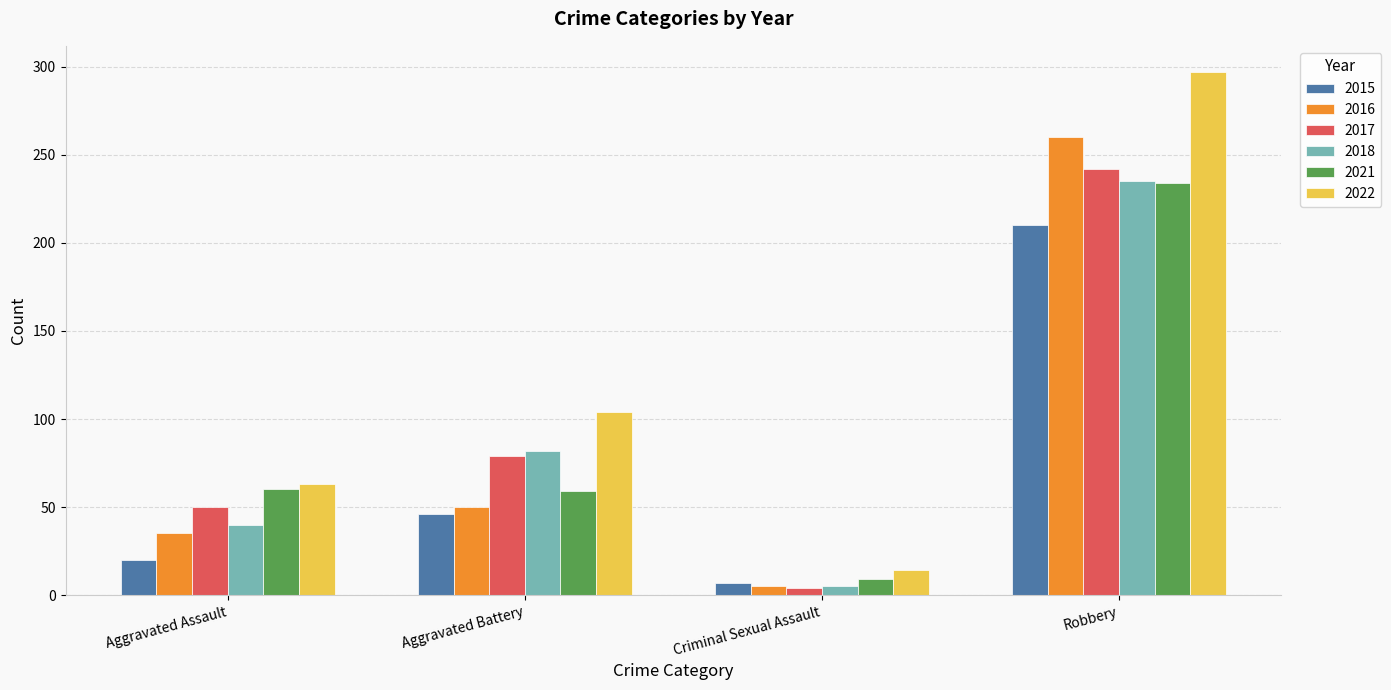

True or false: 2017 has a value of 242 at Robbery.

True